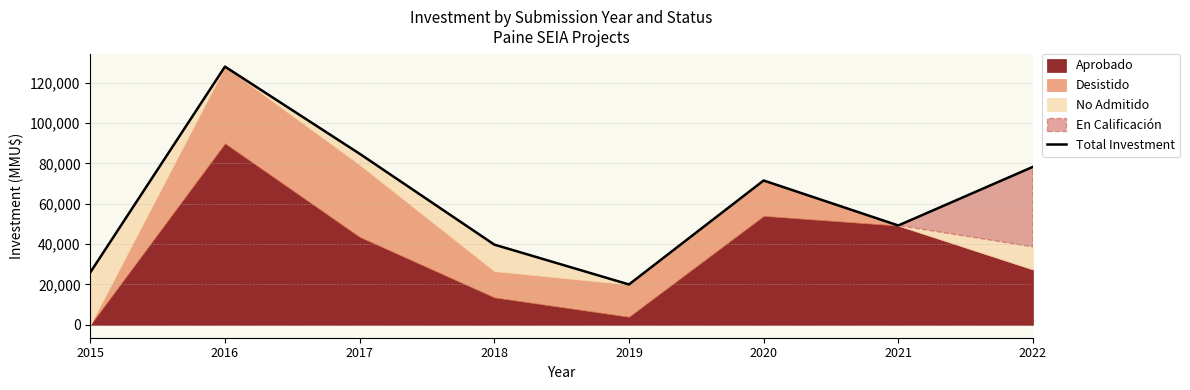

How many lines are shown in the chart?

1